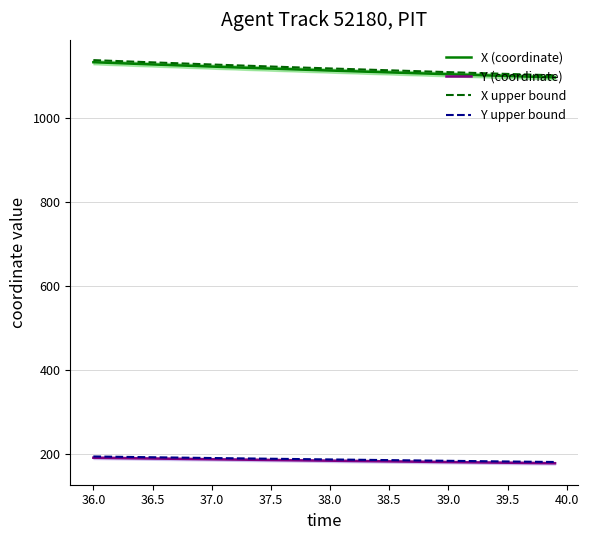

True or false: Y (coordinate) and X (coordinate) cross at least once.

False